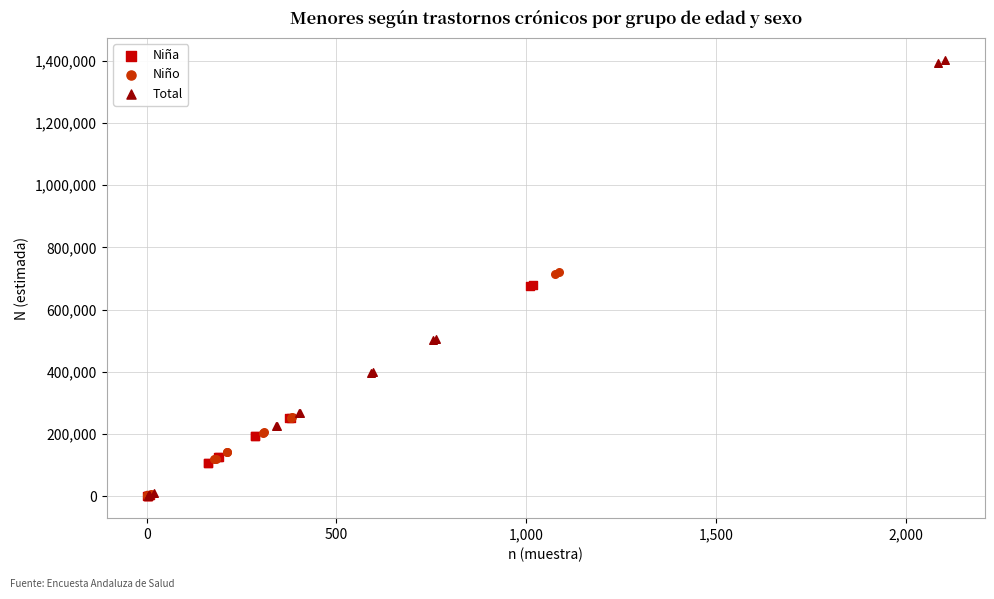

Which series reaches the maximum Y coordinate?

Total